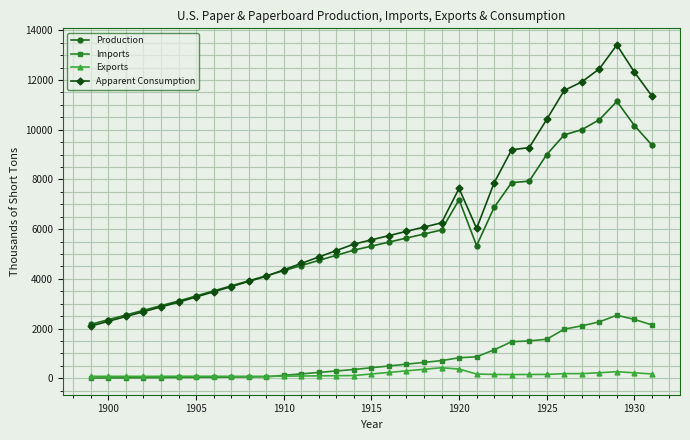

Which series has the largest range (max minus min)?

Apparent Consumption